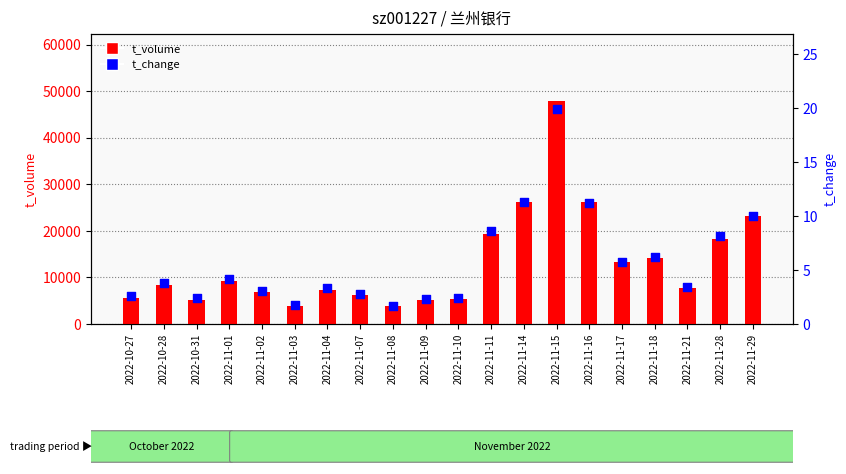

Which series has the largest Y range (max minus min)?

t_volume